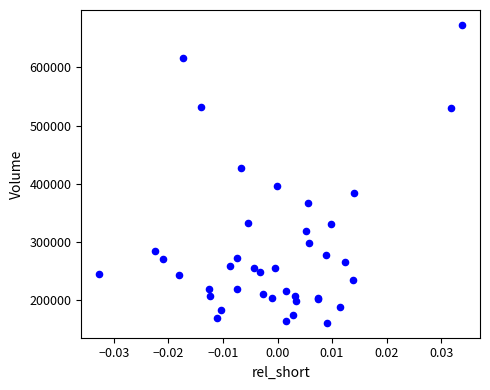

What Y value in the scatter plot is closest to 417050?

427100